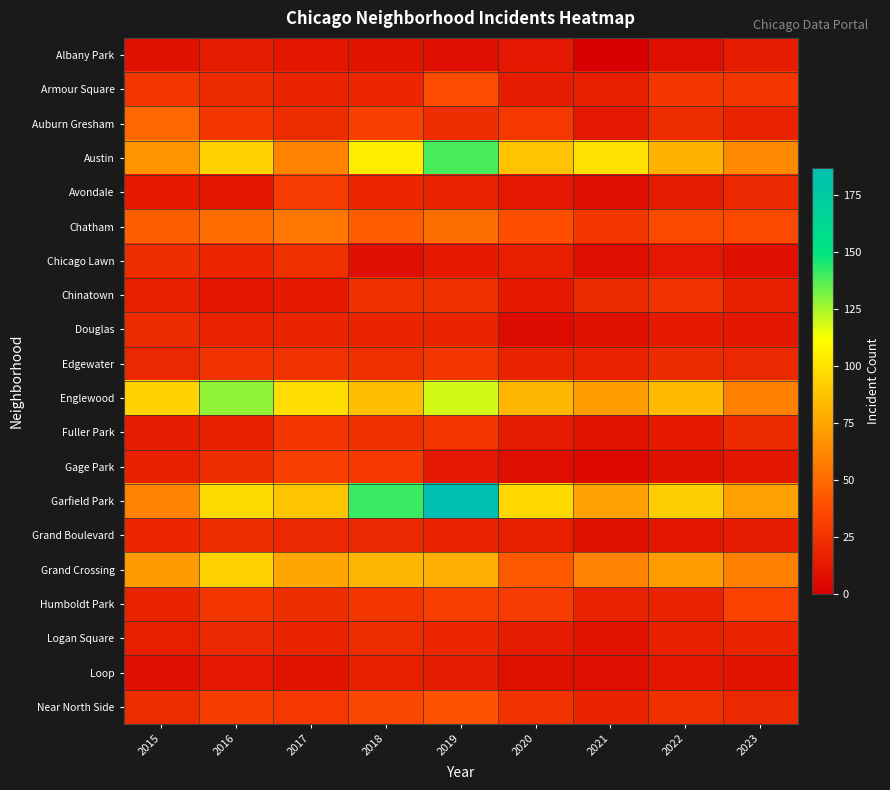

Between 2019 and 2022, which series saw the biggest shift?

Garfield Park